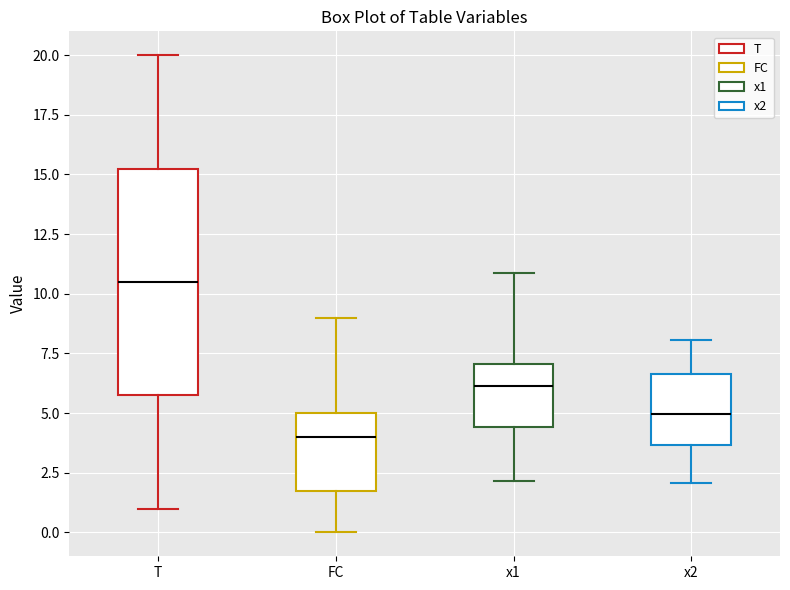

Reading left to right, transcribe this box plot: for each box, give where its median line is, the range the box spans, and where its two whiskers end, as read against the y-axis. The values are not printed on the chart, so give them approximately, as read against the axis.

T: median 10.5, box 6.0 to 15.5, whiskers 1.0 to 20.0
FC: median 4.0, box 2.0 to 5.0, whiskers 0.0 to 9.0
x1: median 6.0, box 4.5 to 7.0, whiskers 2.0 to 11.0
x2: median 5.0, box 3.5 to 6.5, whiskers 2.0 to 8.0